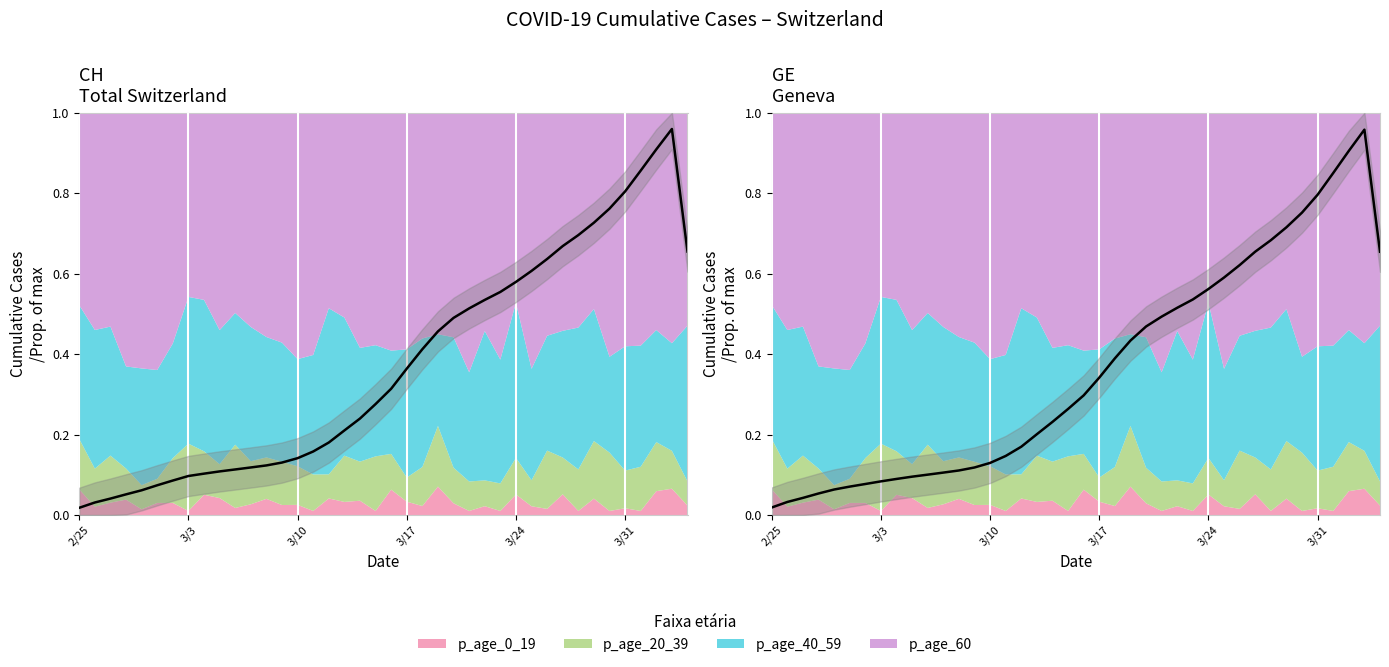

At which category is the sum across all series the highest?

2020-04-03